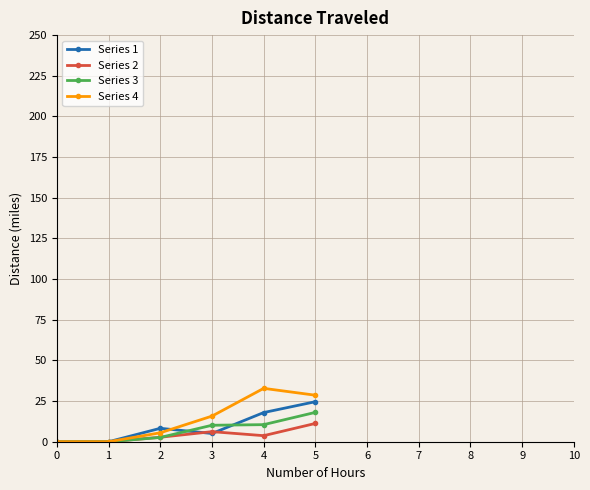

Which series has the largest range (max minus min)?

Series 4